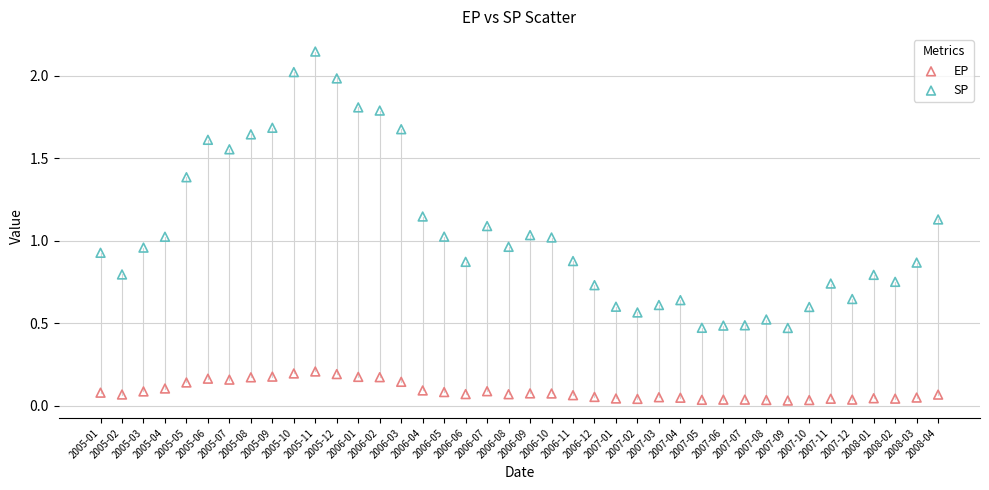

Which series has the widest spread of Y values?

SP